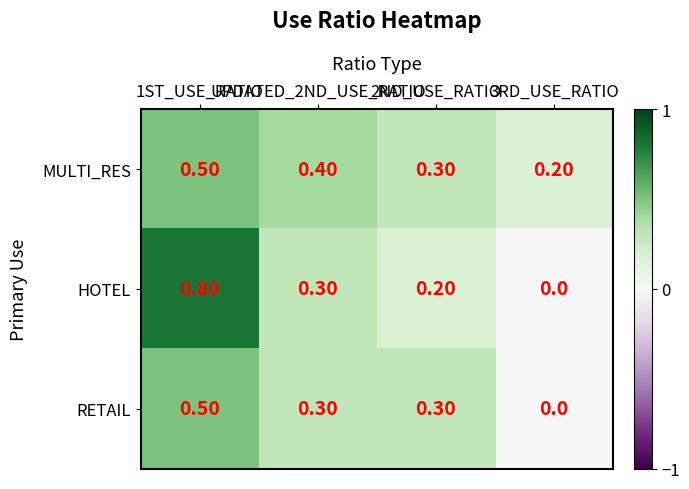

At how many categories does at least one series exceed 0?

4